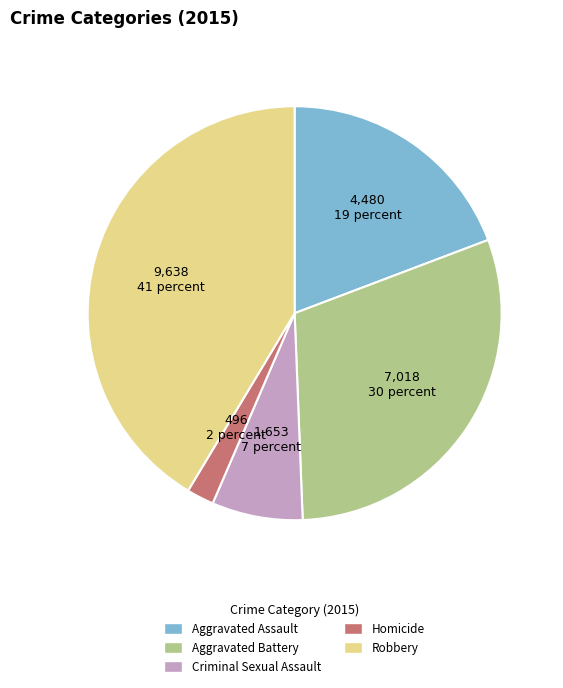

Is Homicide the majority of the pie?

No